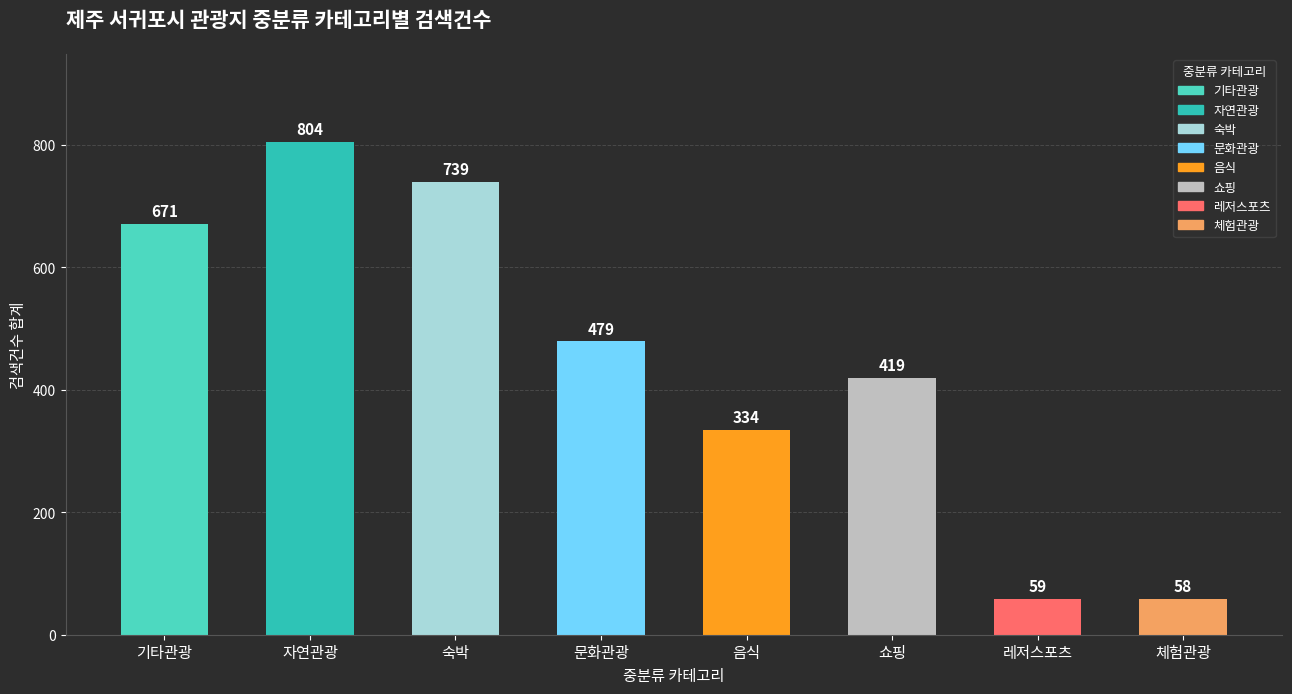

At which label is the value closest to 431?

쇼핑